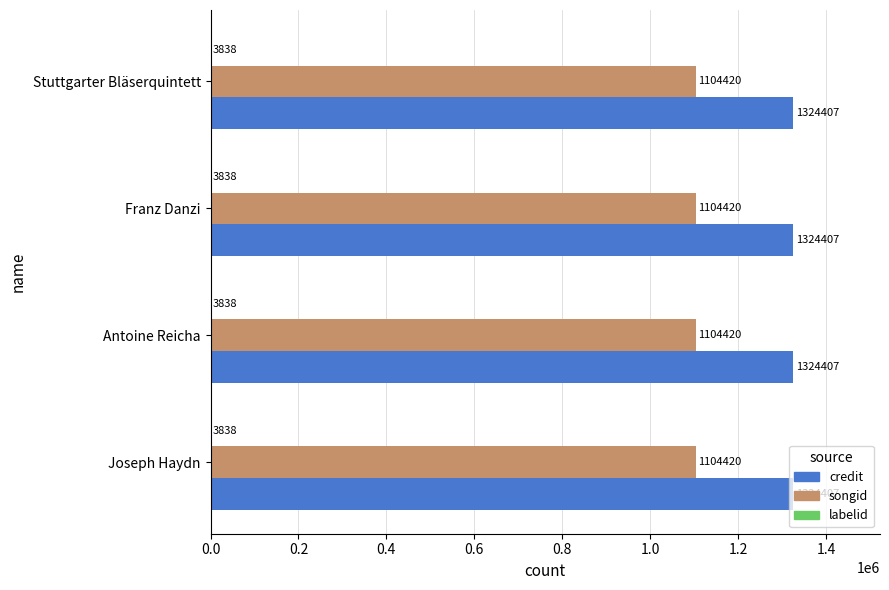

True or false: songid has a value of 1445981 at Franz Danzi.

False